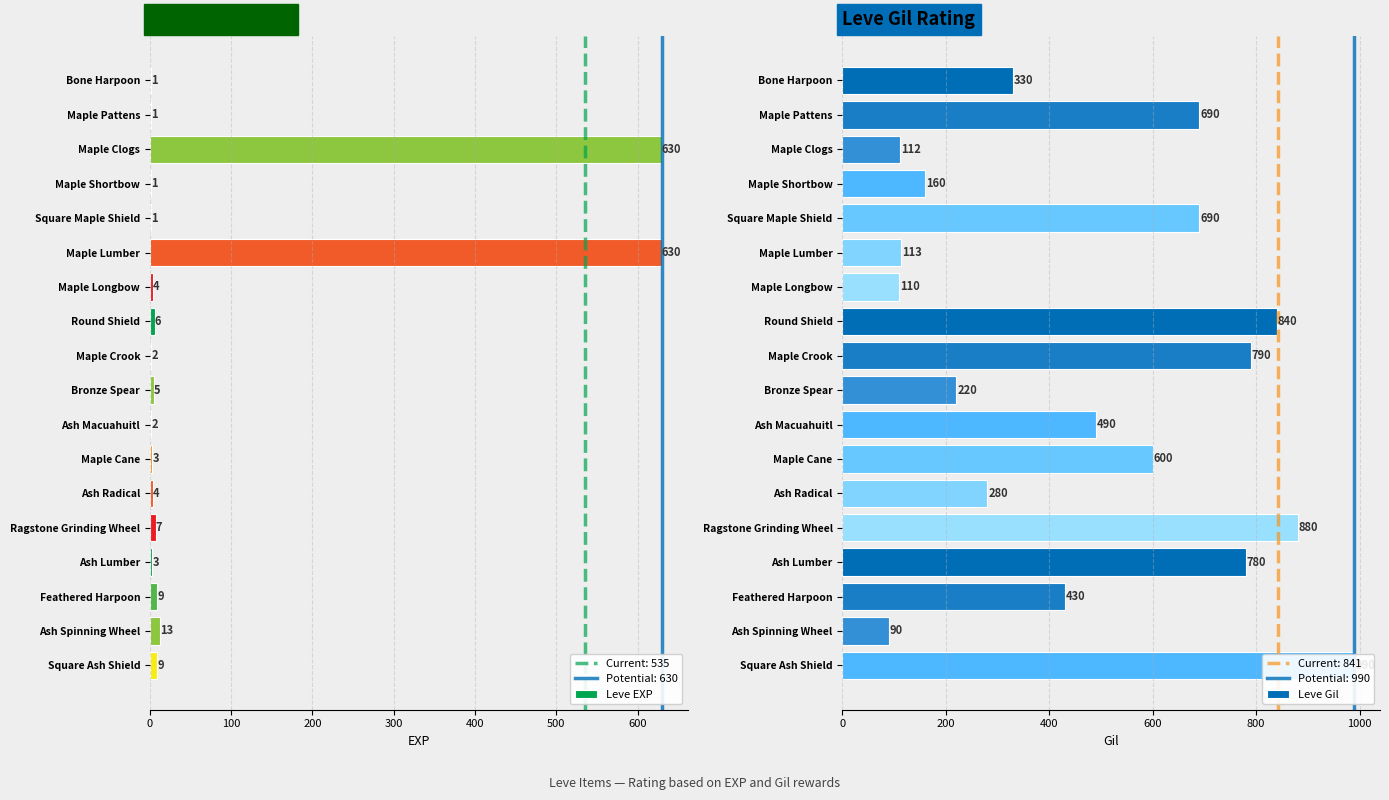

At how many categories does at least one series exceed 372?

12